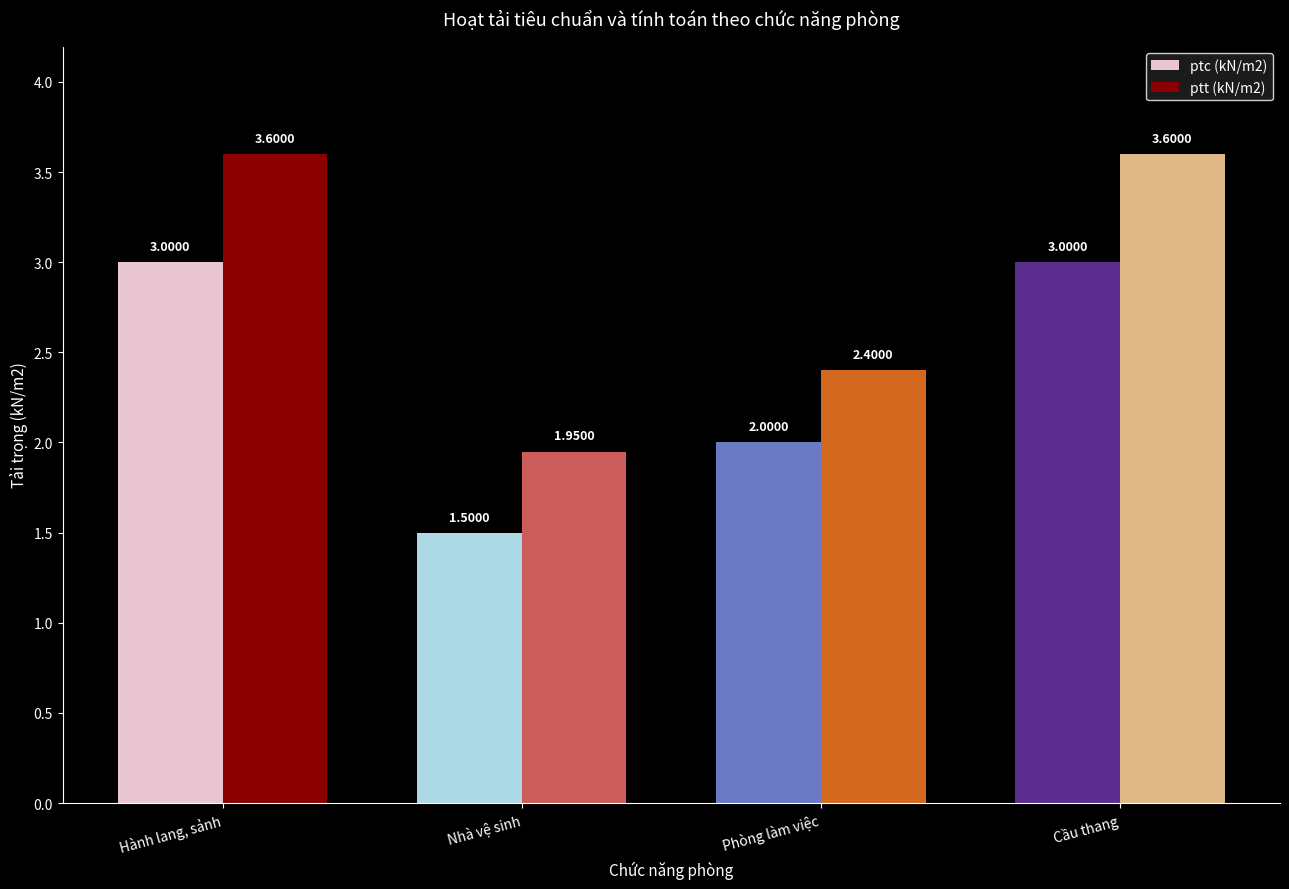

Reading right to left, transcribe all the data shown in this chart.

ptc (kN/m2): 3.0	2.0	1.5	3.0
ptt (kN/m2): 3.6	2.4	1.9	3.6